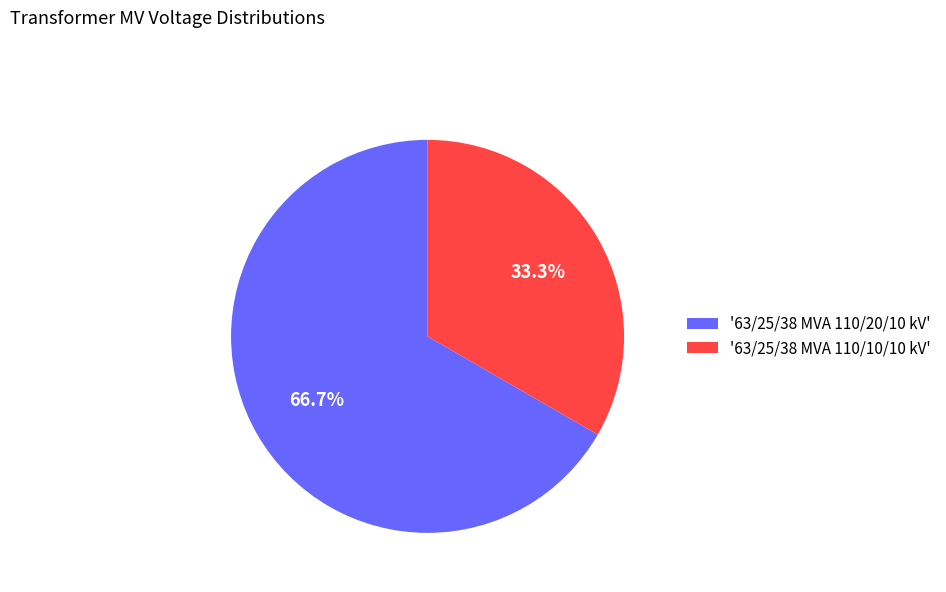

Is '63/25/38 MVA 110/20/10 kV' the majority of the pie?

Yes